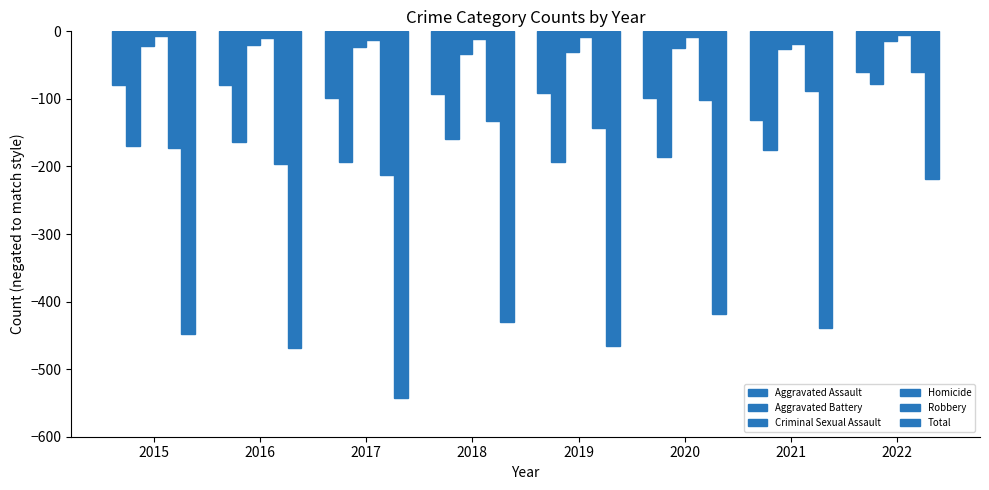

Are the bars horizontal?

No